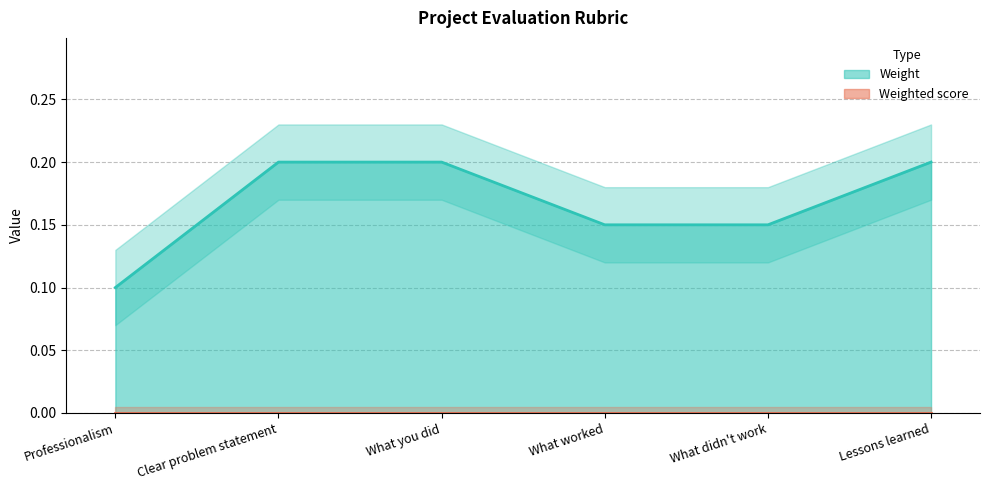

List the labels in order of value, largest first.

Clear problem statement, What you did, Lessons learned, What worked, What didn't work, Professionalism